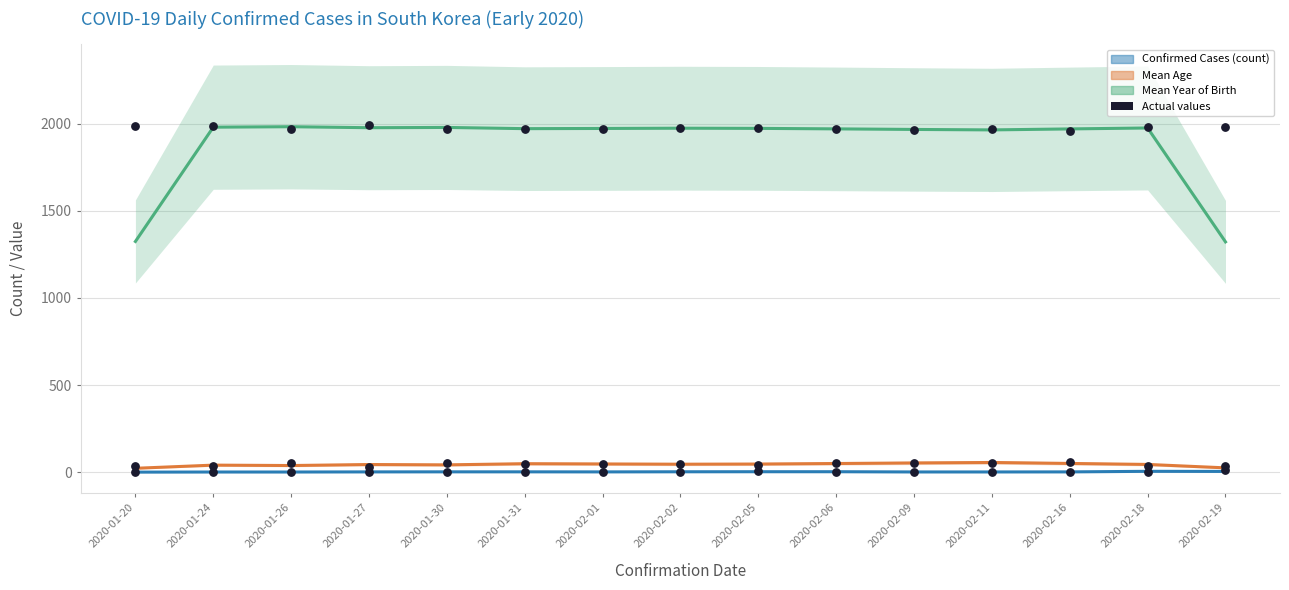

Which series reaches the maximum Y coordinate?

Mean Year of Birth (actual)